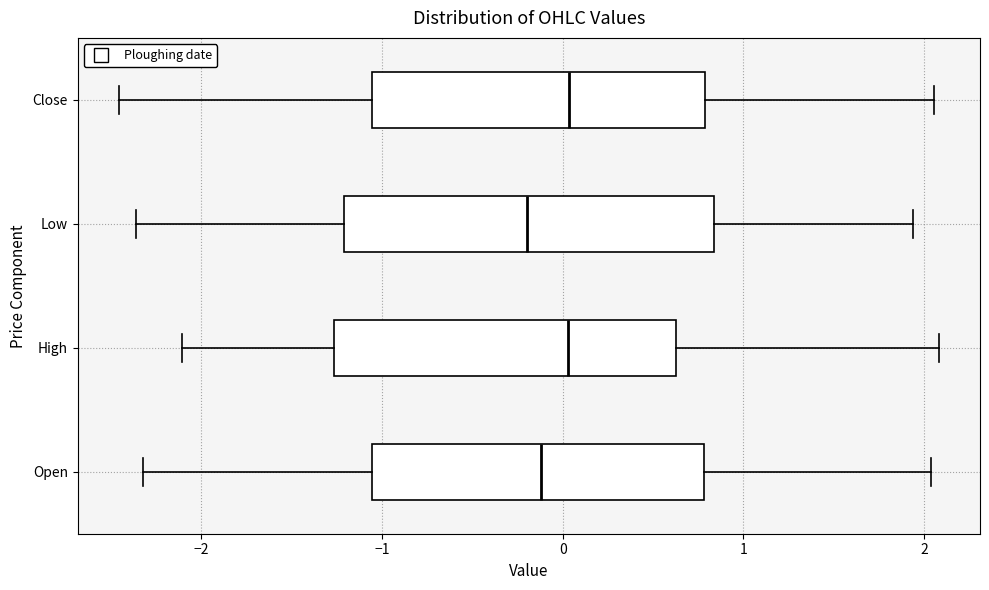

Reading bottom to top, transcribe this box plot: for each box, give where its median line is, the range the box spans, and where its two whiskers end, as read against the x-axis. The values are not printed on the chart, so give them approximately, as read against the axis.

Open: median -0.1, box -1.1 to 0.8, whiskers -2.3 to 2.0
High: median 0.0, box -1.3 to 0.6, whiskers -2.1 to 2.1
Low: median -0.2, box -1.2 to 0.8, whiskers -2.4 to 1.9
Close: median 0.0, box -1.1 to 0.8, whiskers -2.5 to 2.1